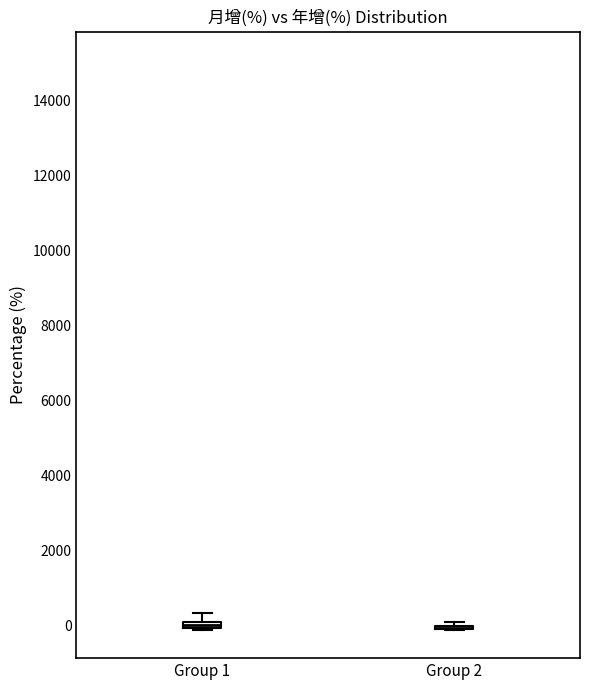

Where is the lower edge of the box for Group 1 on the y-axis? The values are not printed on the chart, so give them approximately, as read against the axis.

0